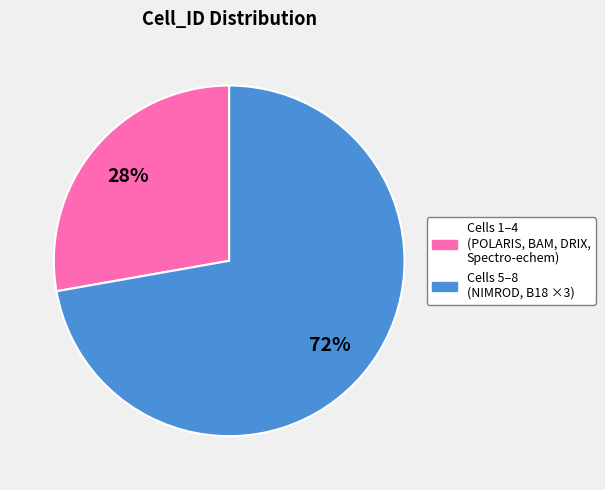

Is there a majority slice in this chart?

Yes